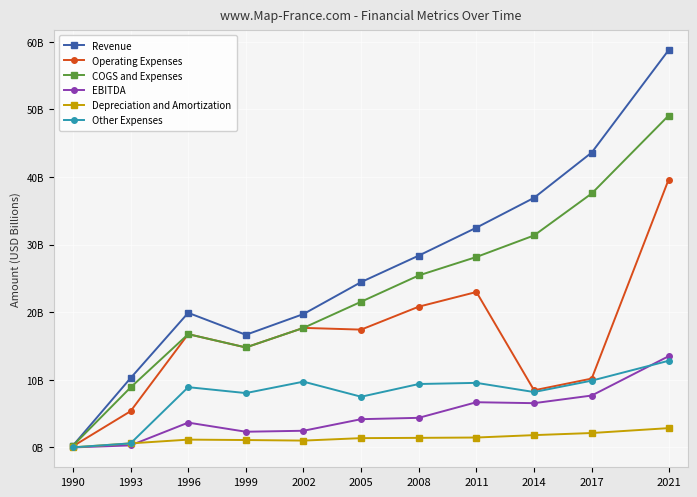

Is this an area chart (filled region under the line)?

No